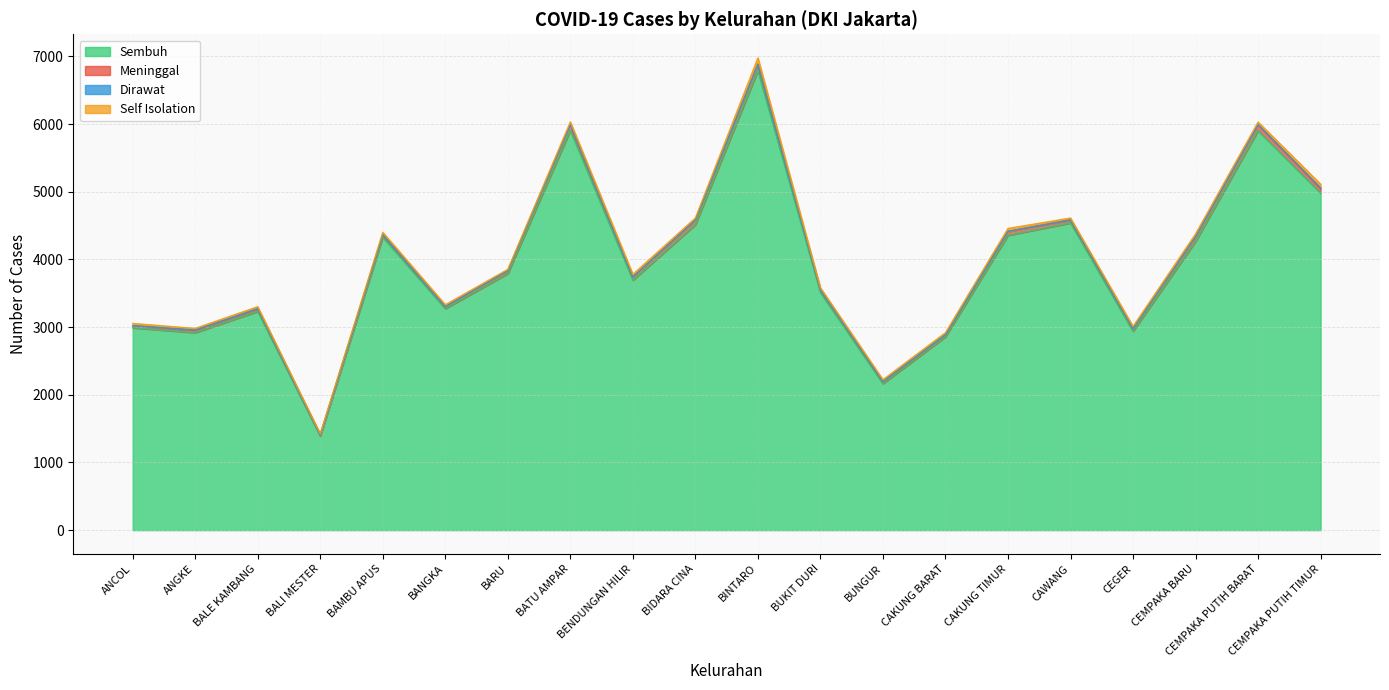

The value of Sembuh at BAMBU APUS is 1476. True or false?

False